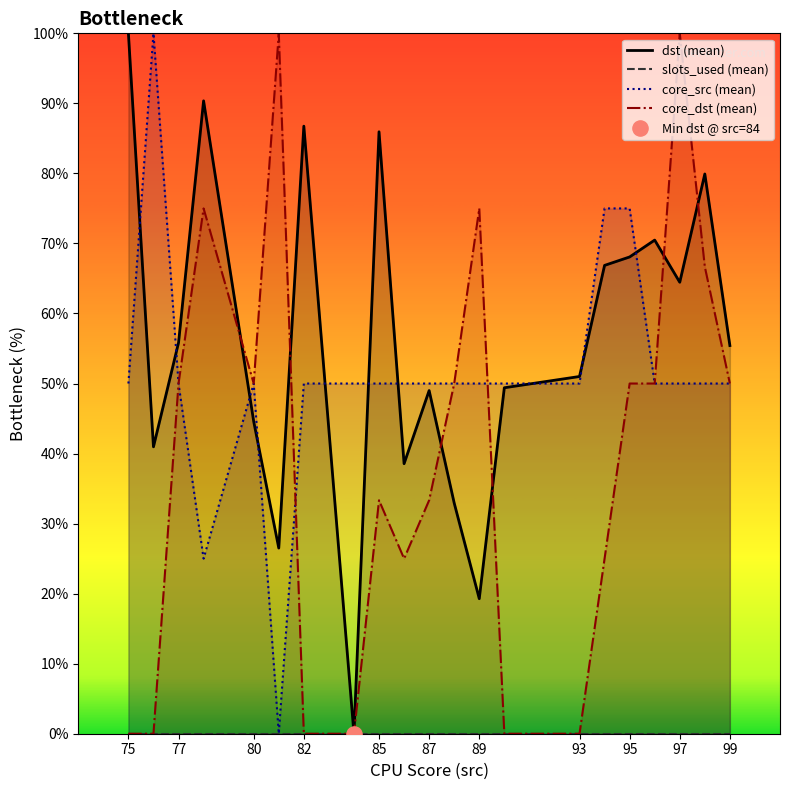

Which series has the largest total across all categories?

dst (mean)